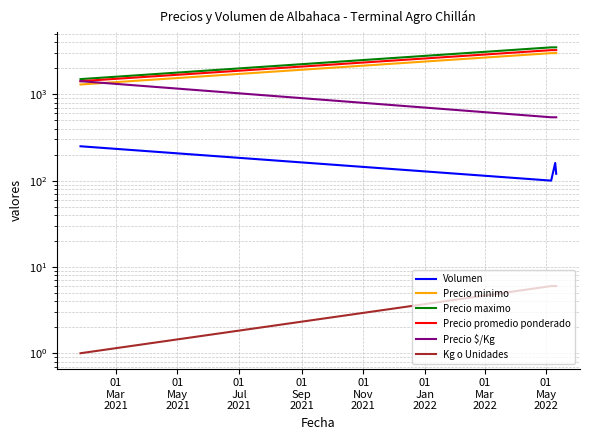

True or false: Precio minimo has more than 2 interior local peaks.

False